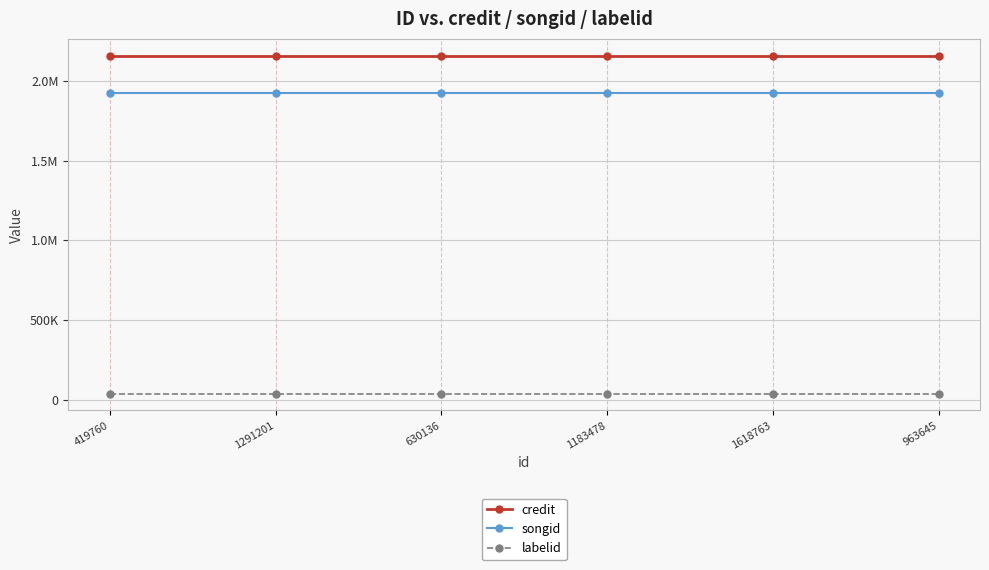

What are all the series names shown in the legend?

credit, songid, labelid